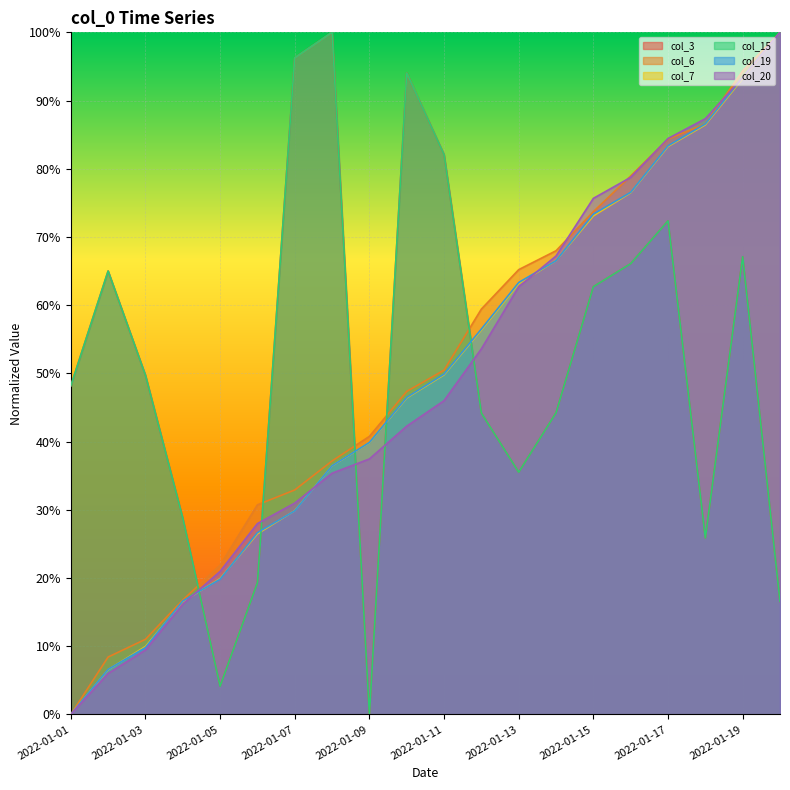

What is the sum of all col_19 values?

981.7